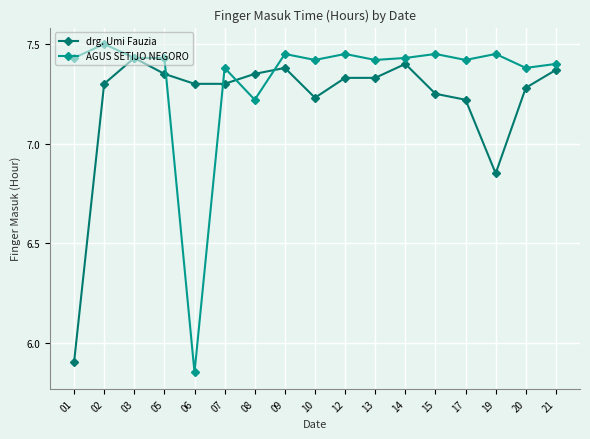

At which label does drg. Umi Fauzia reach its peak?

03